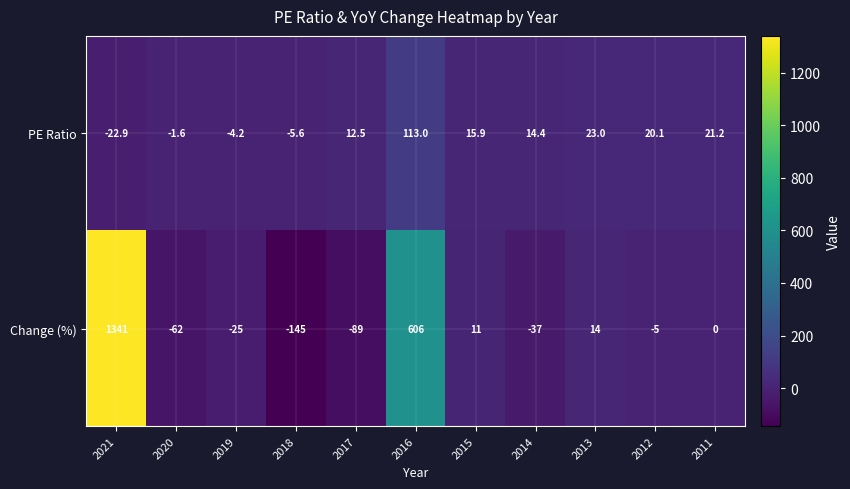

Reading left to right, transcribe all the data shown in this chart.

PE Ratio: -22.9	-1.6	-4.2	-5.6	12.5	113.0	15.9	14.4	23.0	20.1	21.2
Change (%): 1341.0	-62.0	-25.0	-145.0	-89.0	606.0	11.0	-37.0	14.0	-5.0	0.0